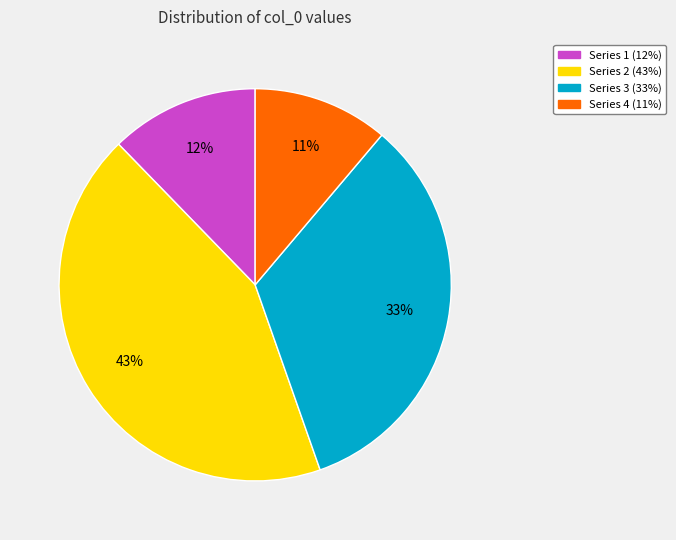

To the nearest percent, what is the average slice percentage?

25%